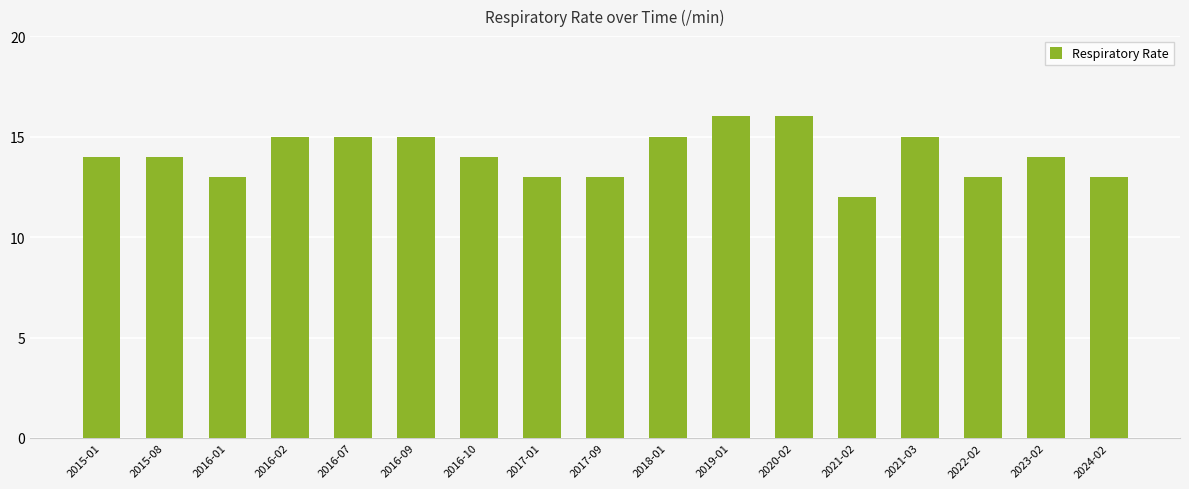

Reading left to right, extract all data points from this chart.

14	14	13	15	15	15	14	13	13	15	16	16	12	15	13	14	13